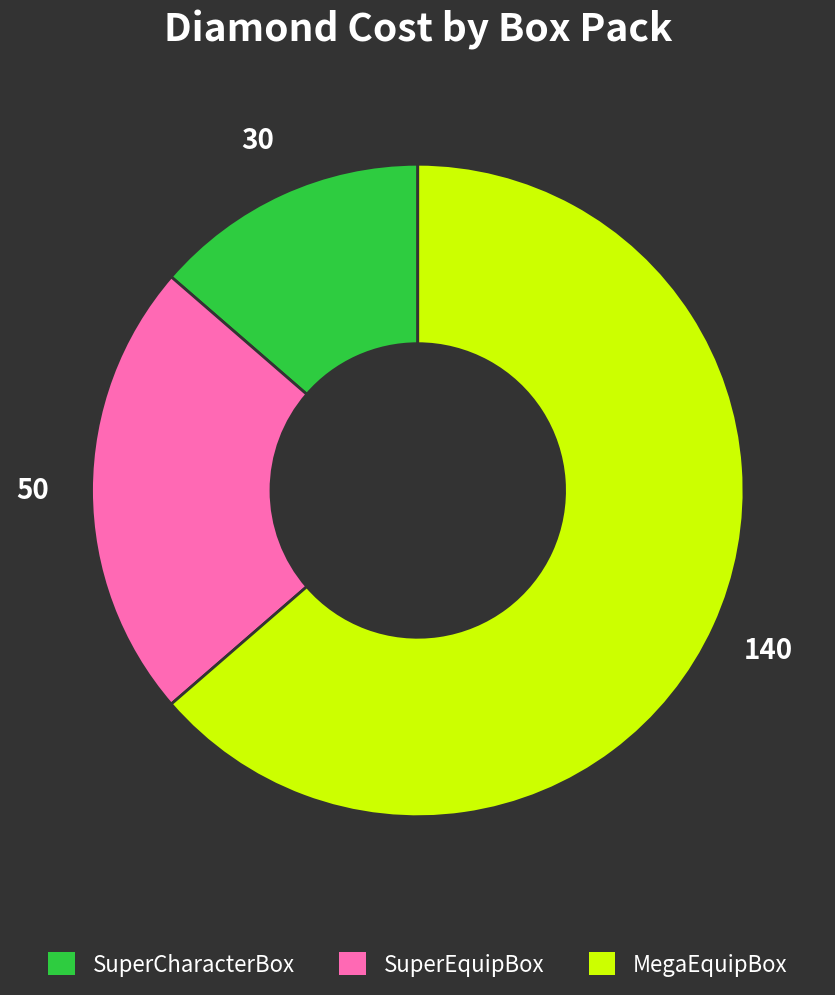

Is MegaEquipBox the majority of the pie?

Yes